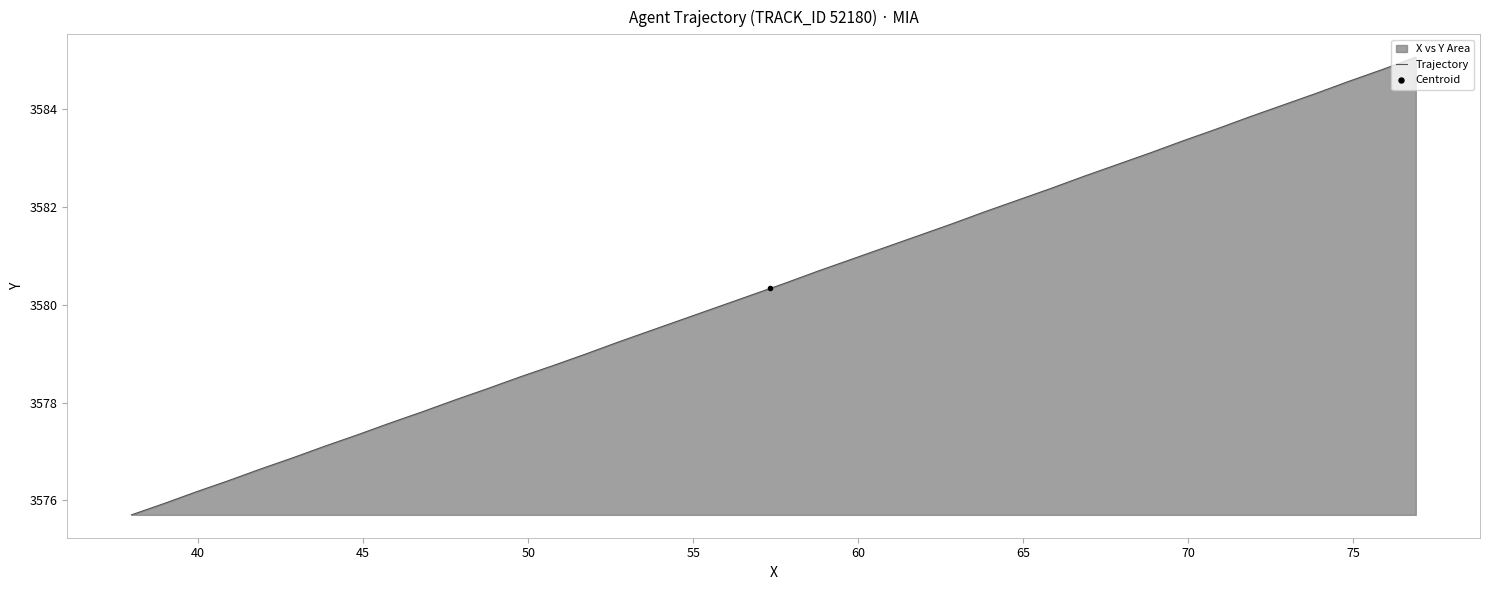

What is the maximum value for Trajectory?

3585.1